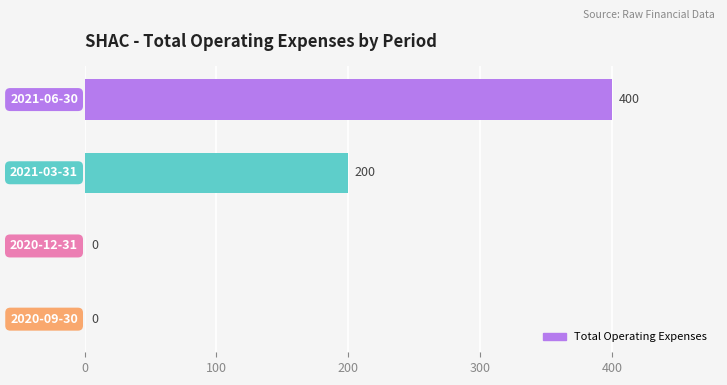

How many values are between 0 and 400?

4